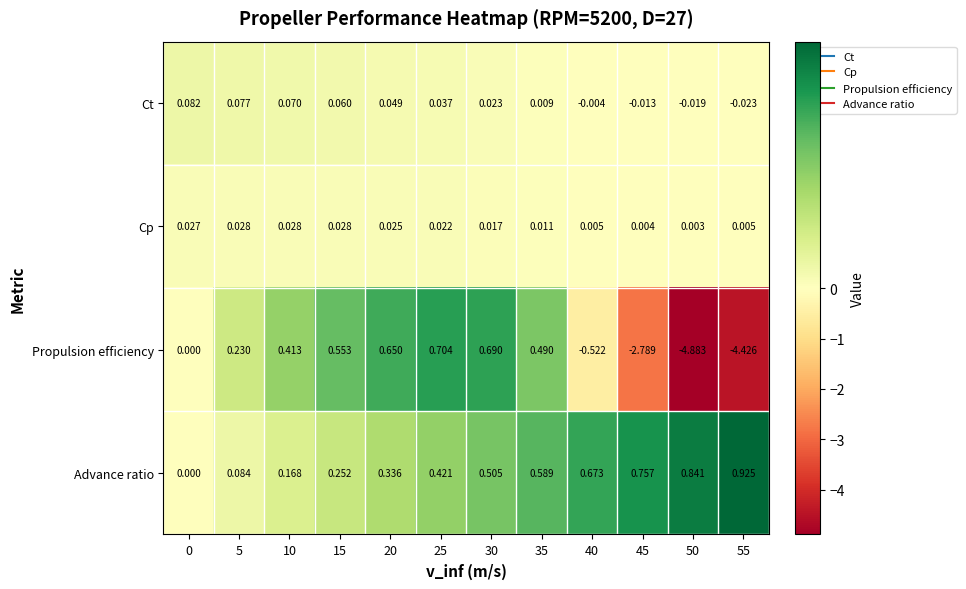

Which series has the largest range (max minus min)?

Propulsion efficiency